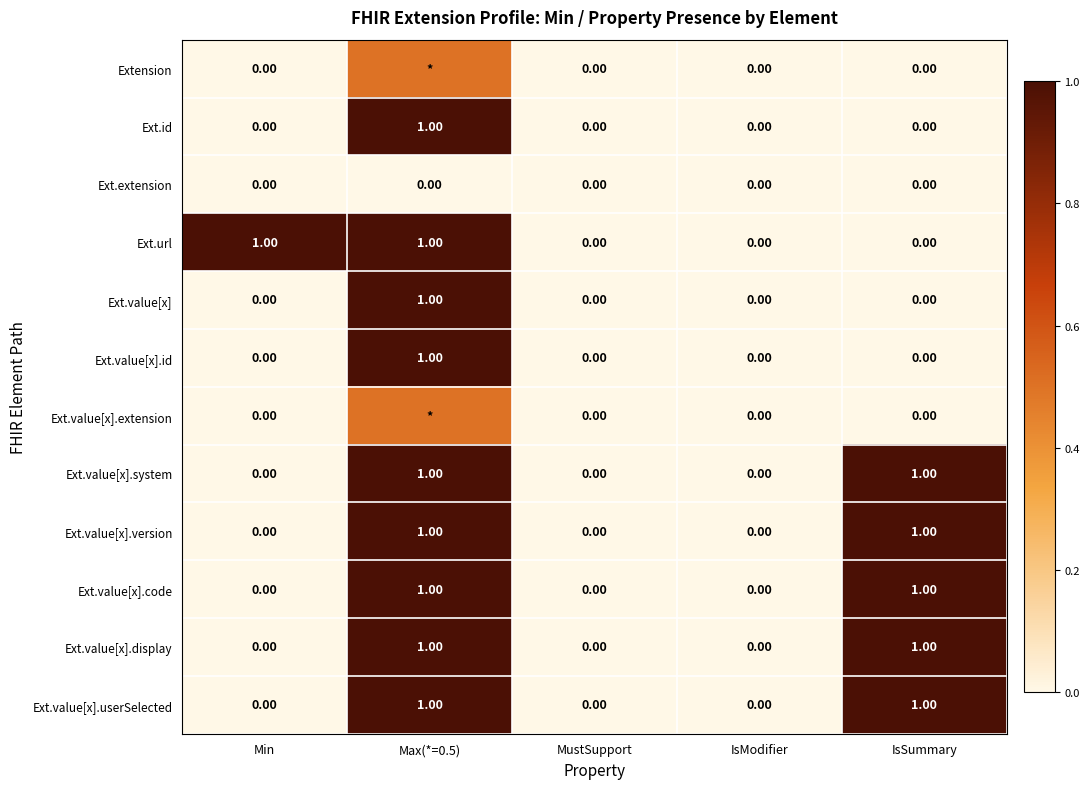

Which series has the largest total across all categories?

Ext.url